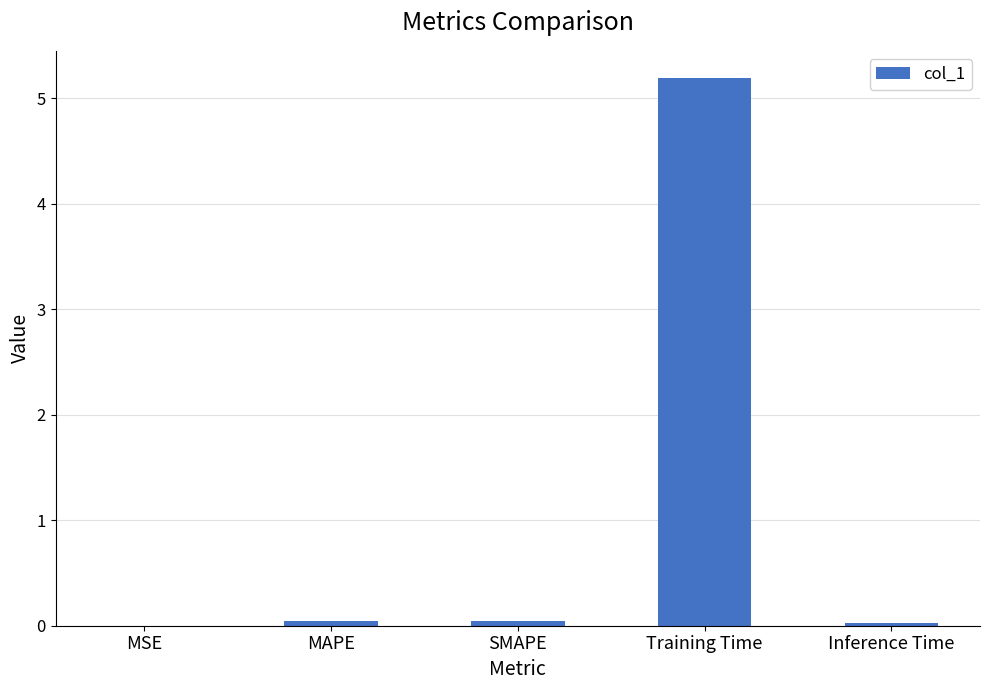

At which category does the chart reach its peak across all series?

Training Time